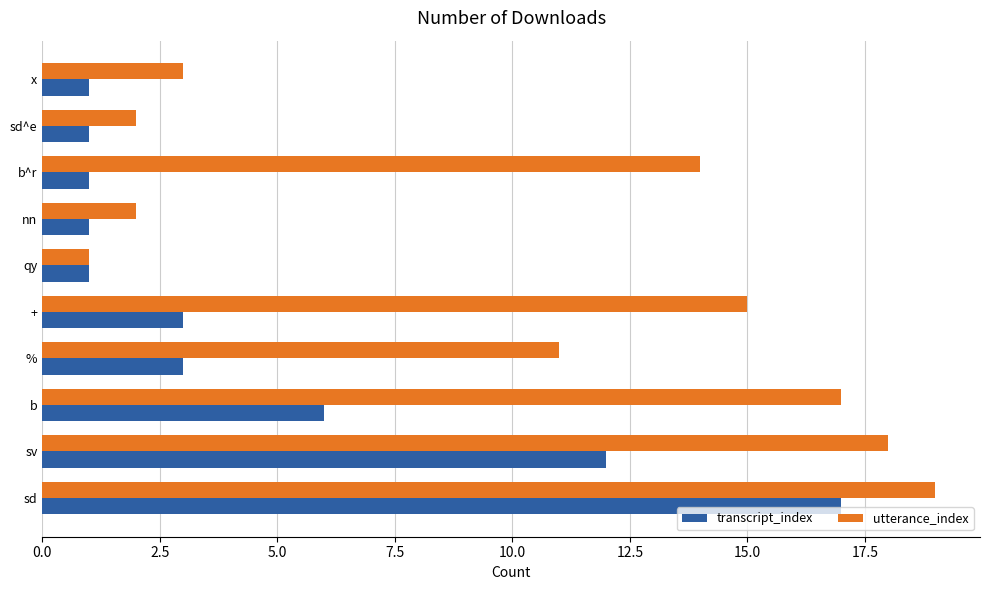

Rank the series by their average value, from lowest to highest.

transcript_index, utterance_index